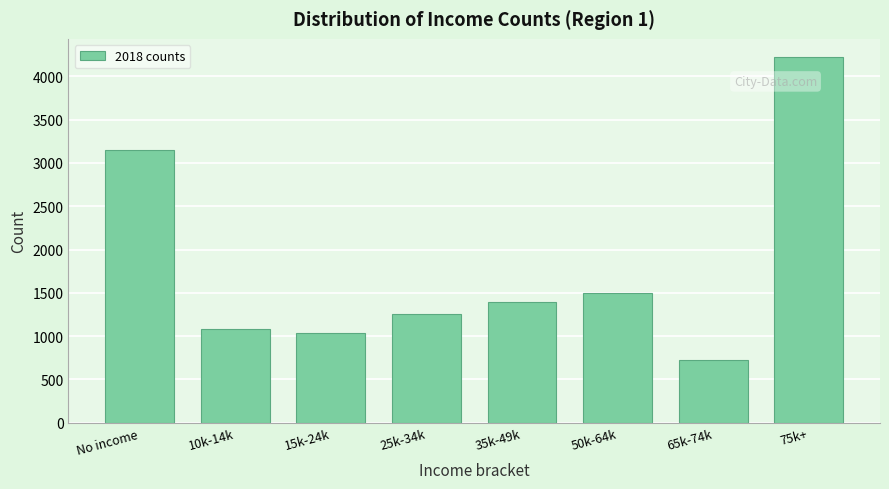

Reading left to right, list all the values displayed in this chart.

3145	1084	1042	1252	1398	1494	721	4220